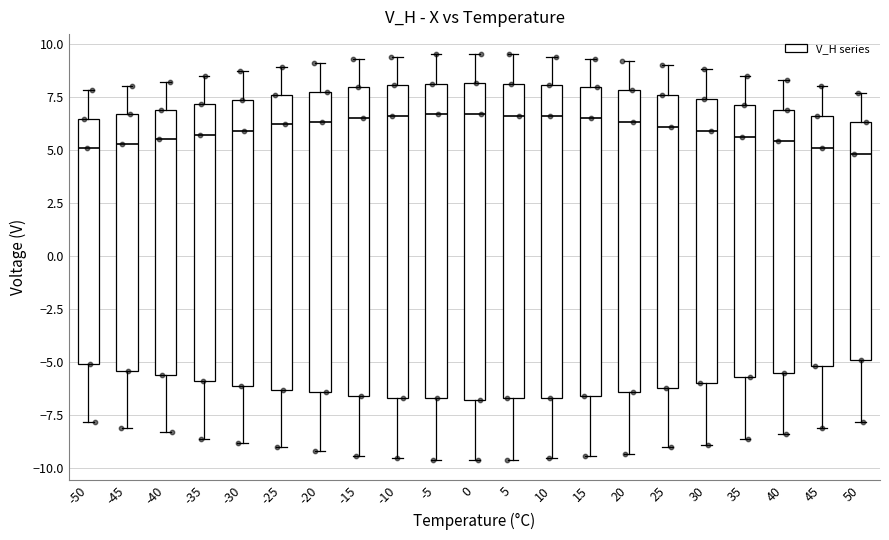

Reading left to right, read every box against the y-axis: the position of its median line, the range the box covers, and the ends of its whiskers. The values are not printed on the chart, so give them approximately, as read against the axis.

-50: median 5.0, box -5.0 to 6.5, whiskers -8.0 to 8.0
-45: median 5.5, box -5.5 to 6.5, whiskers -8.0 to 8.0
-40: median 5.5, box -5.5 to 7.0, whiskers -8.5 to 8.0
-35: median 5.5, box -6.0 to 7.0, whiskers -8.5 to 8.5
-30: median 6.0, box -6.0 to 7.5, whiskers -9.0 to 8.5
-25: median 6.0, box -6.5 to 7.5, whiskers -9.0 to 9.0
-20: median 6.5, box -6.5 to 8.0, whiskers -9.0 to 9.0
-15: median 6.5, box -6.5 to 8.0, whiskers -9.5 to 9.5
-10: median 6.5, box -6.5 to 8.0, whiskers -9.5 to 9.5
-5: median 6.5, box -6.5 to 8.0, whiskers -9.5 to 9.5
0: median 6.5, box -7.0 to 8.0, whiskers -9.5 to 9.5
5: median 6.5, box -6.5 to 8.0, whiskers -9.5 to 9.5
10: median 6.5, box -6.5 to 8.0, whiskers -9.5 to 9.5
15: median 6.5, box -6.5 to 8.0, whiskers -9.5 to 9.5
20: median 6.5, box -6.5 to 8.0, whiskers -9.5 to 9.0
25: median 6.0, box -6.0 to 7.5, whiskers -9.0 to 9.0
30: median 6.0, box -6.0 to 7.5, whiskers -9.0 to 9.0
35: median 5.5, box -5.5 to 7.0, whiskers -8.5 to 8.5
40: median 5.5, box -5.5 to 7.0, whiskers -8.5 to 8.5
45: median 5.0, box -5.0 to 6.5, whiskers -8.0 to 8.0
50: median 5.0, box -5.0 to 6.5, whiskers -8.0 to 7.5